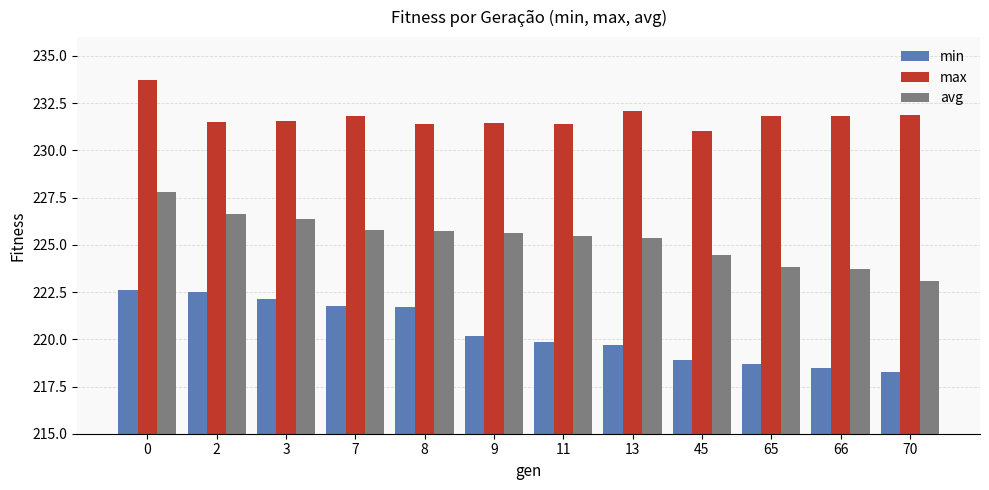

Rank the series at 3 from lowest to highest value.

min, avg, max